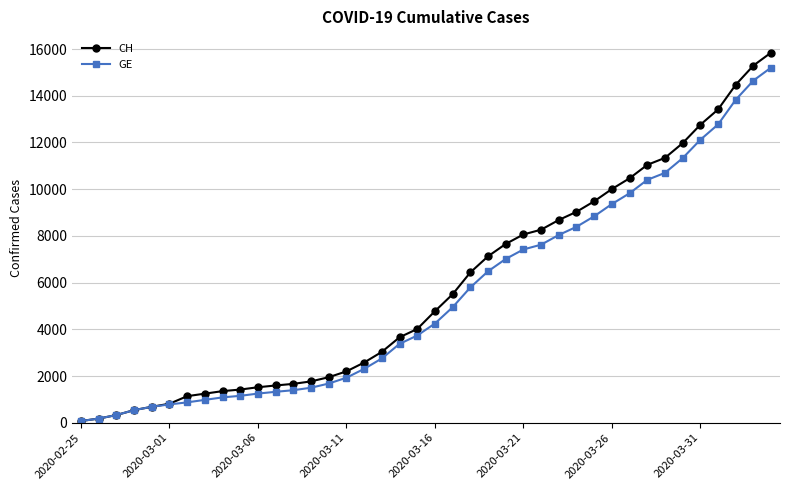

Which series has the largest range (max minus min)?

CH